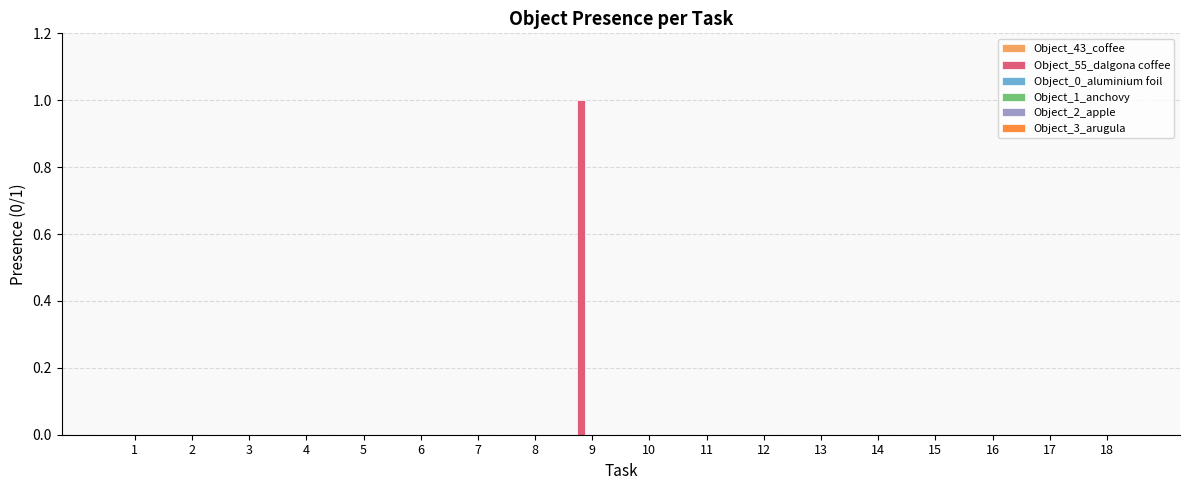

At which category does the chart reach its peak across all series?

9